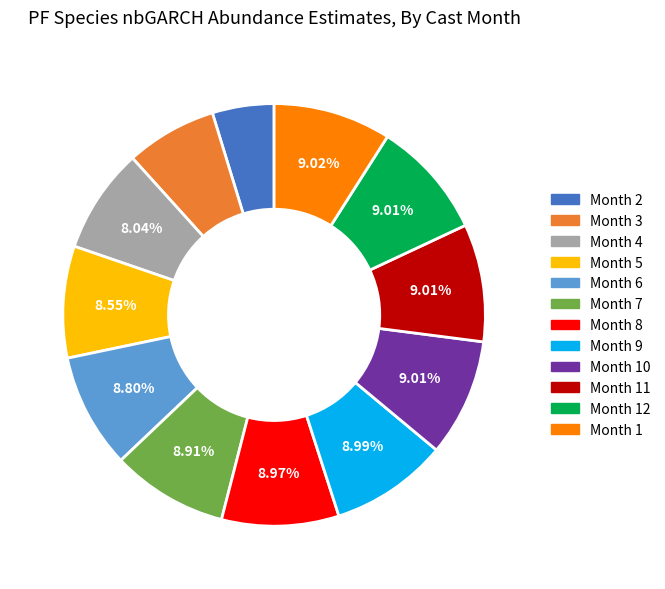

Is there a majority slice in this chart?

No